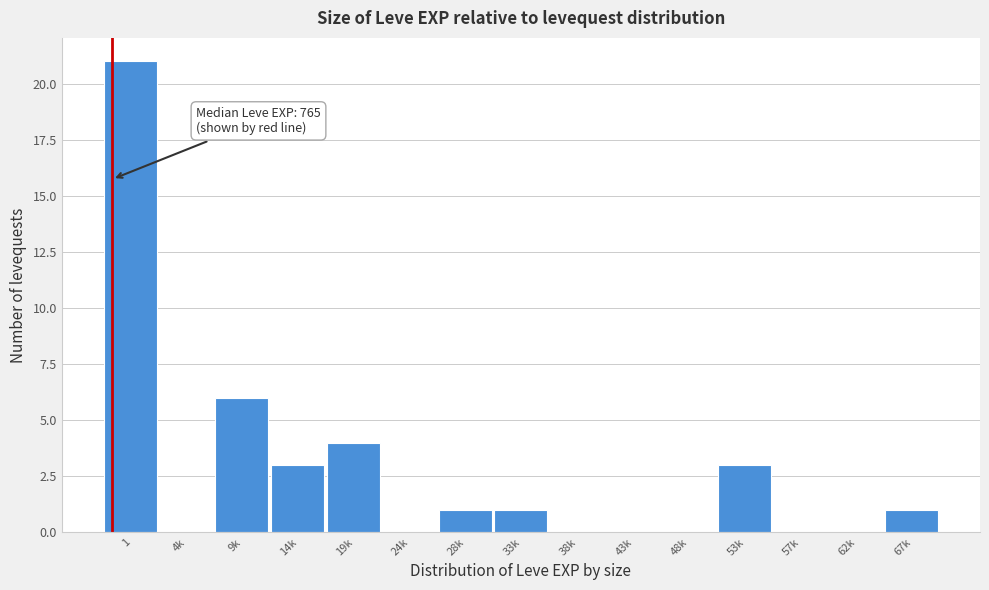

Reading right to left, list all the values displayed in this chart.

67k=1	62k=0	57k=0	53k=3	48k=0	43k=0	38k=0	33k=1	28k=1	24k=0	19k=4	14k=3	9k=6	4k=0	1=21